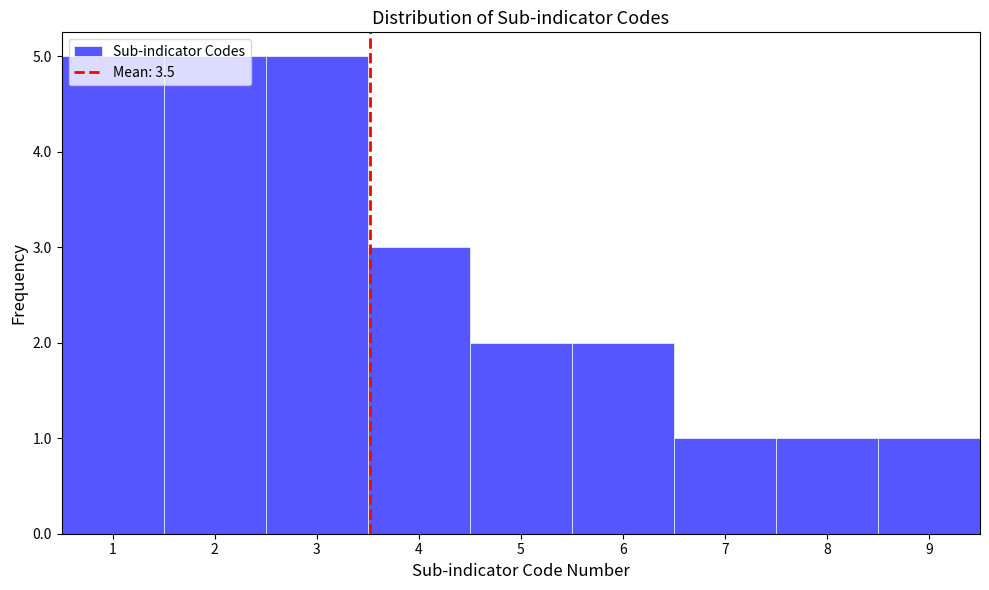

What is the height of the bar covering 4.5 to 5.5 on the x-axis? The values are not printed on the chart, so give them approximately, as read against the axis.

2